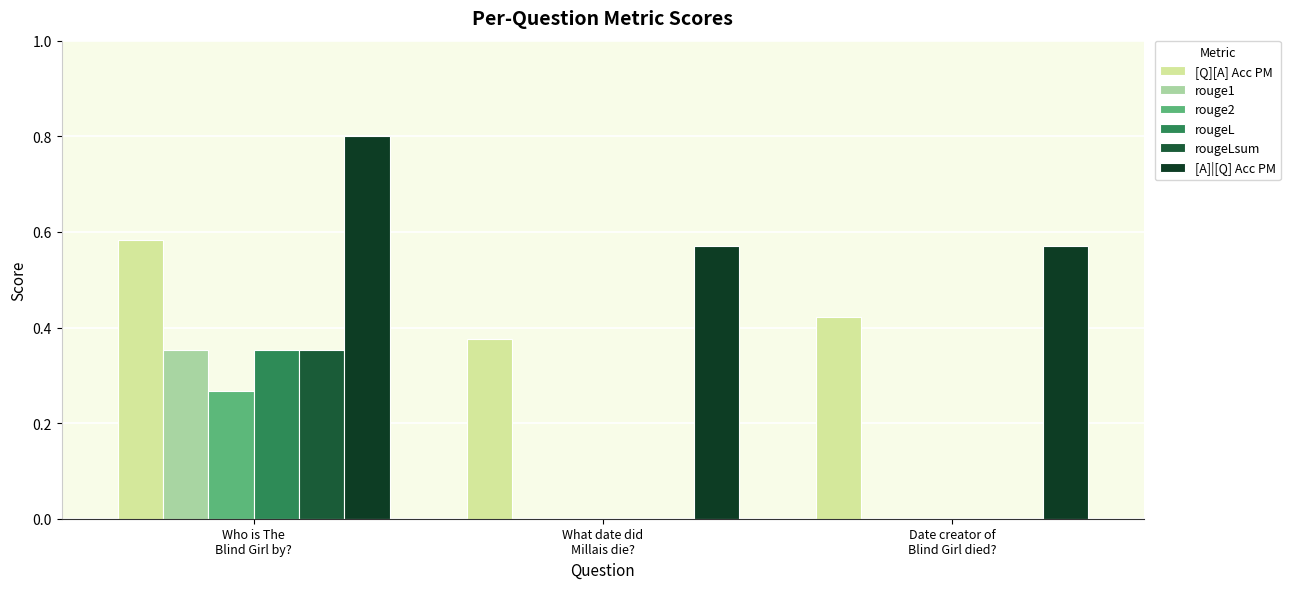

What is the difference between the rouge1 values at What date did
Millais die? and Who is The
Blind Girl by??

0.4